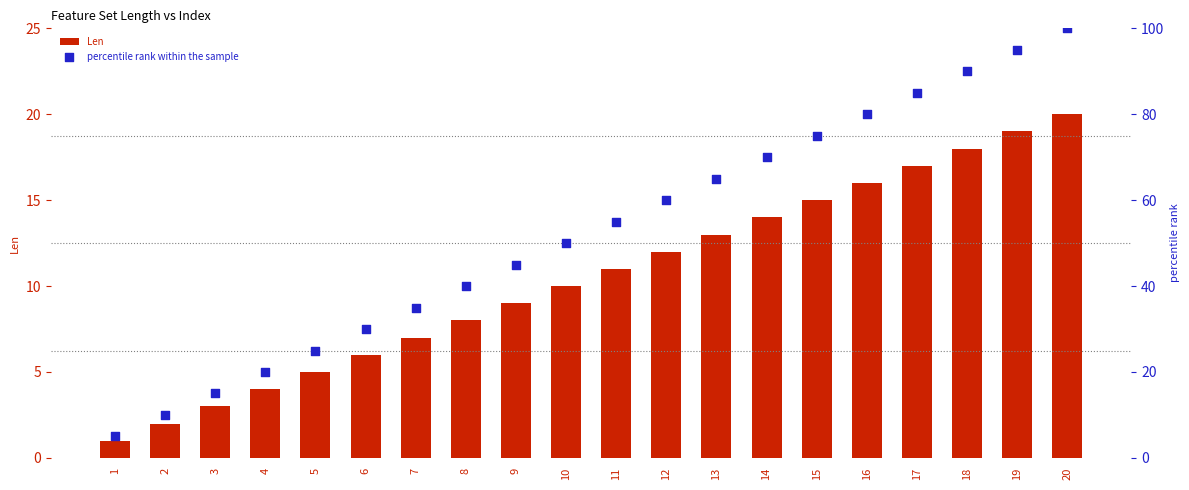

Which series has the widest spread of Y values?

percentile rank within the sample